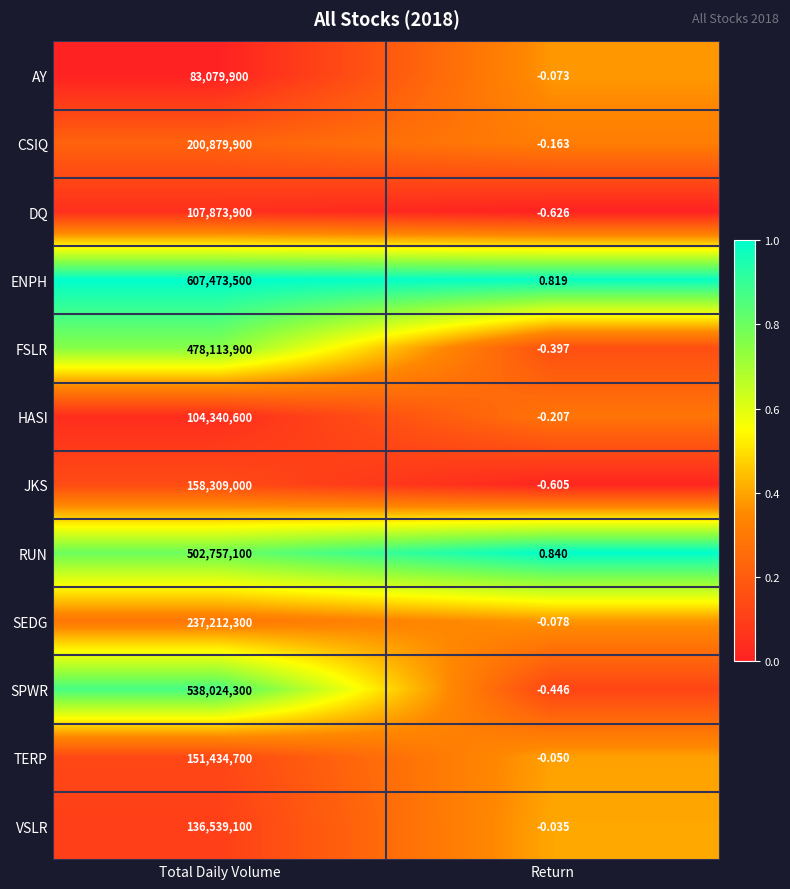

Which category has the lowest value in the CSIQ series?

Return